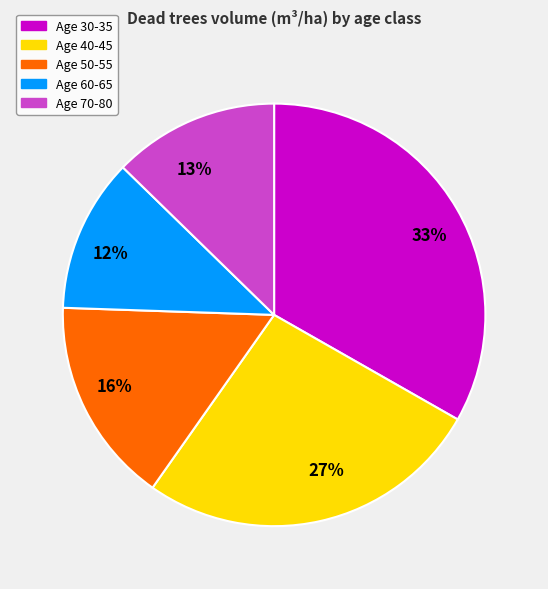

What is the ratio of the value at Age 40-45 to the value at Age 30-35?

0.8